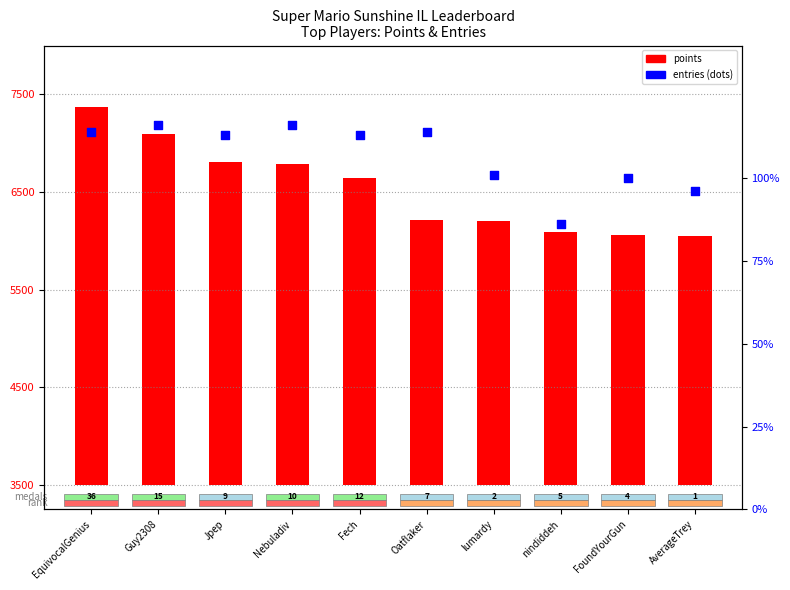

What is the total value across all series at Guy2308?

3715